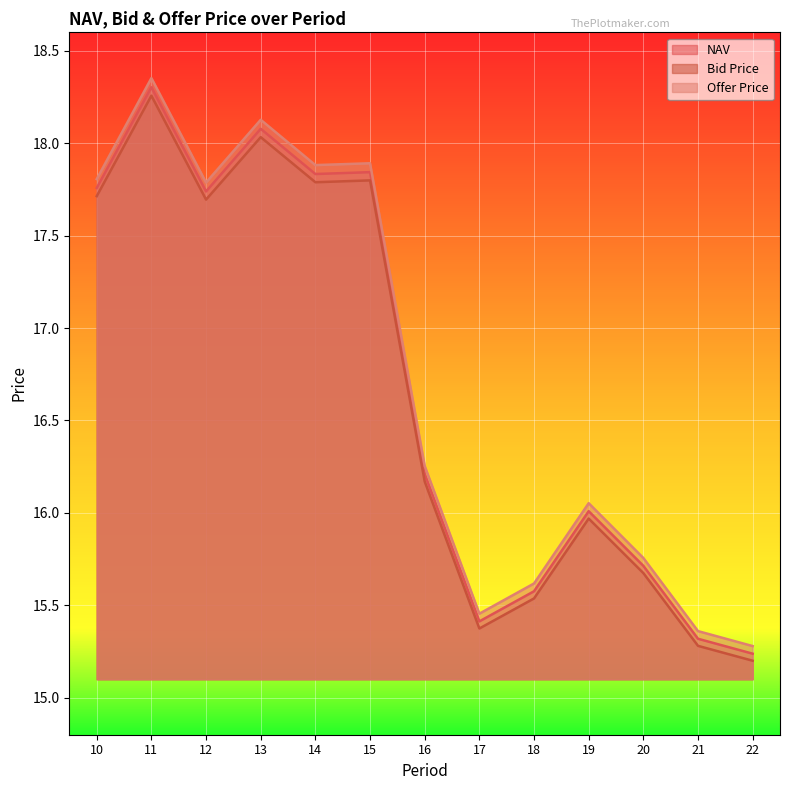

What is the difference between the maximum and minimum values in the Bid Price series?

3.1